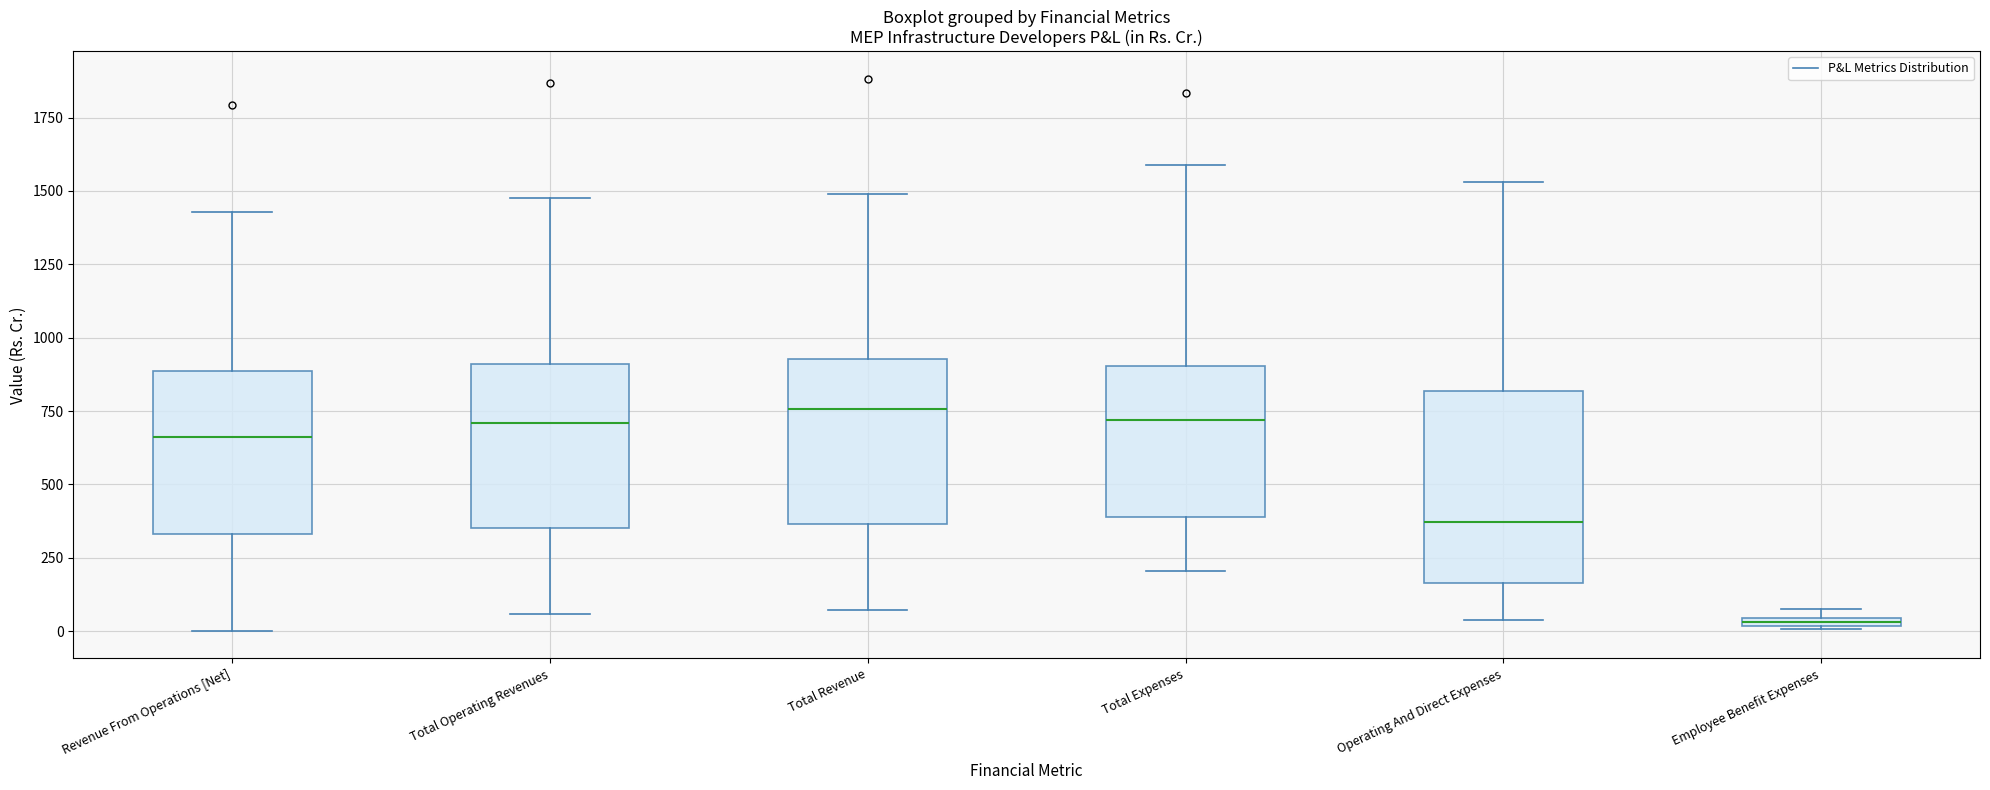

Where does the upper whisker of the box for Total Revenue end on the y-axis? The values are not printed on the chart, so give them approximately, as read against the axis.

1500